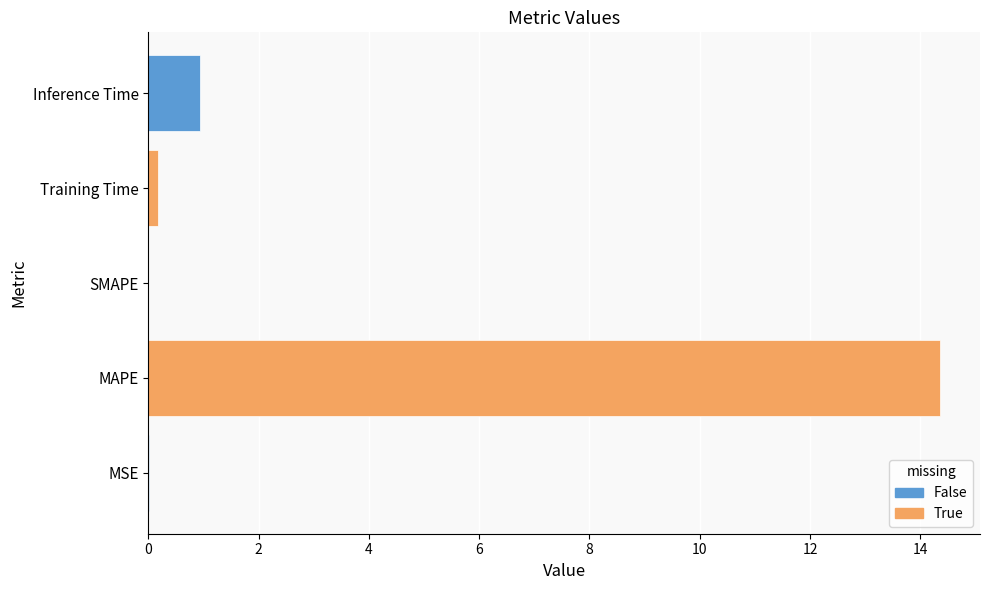

What is the maximum value shown in the chart?

14.4